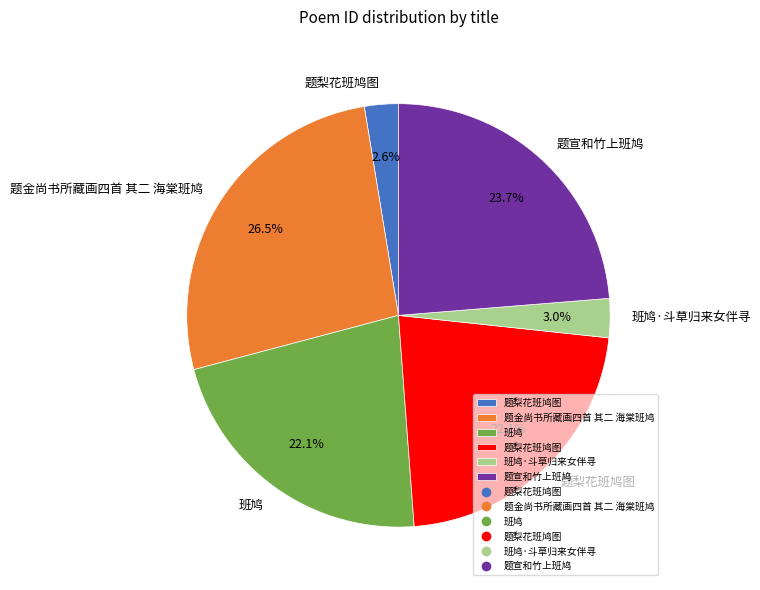

Is there any slice that represents more than half of the pie?

No